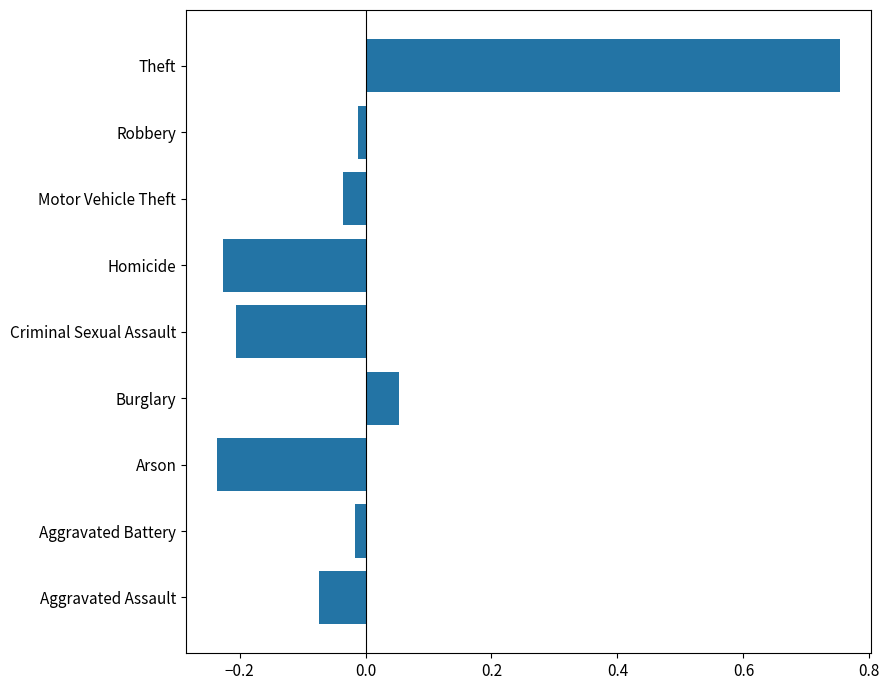

Which has a higher value, Motor Vehicle Theft or Homicide?

Motor Vehicle Theft